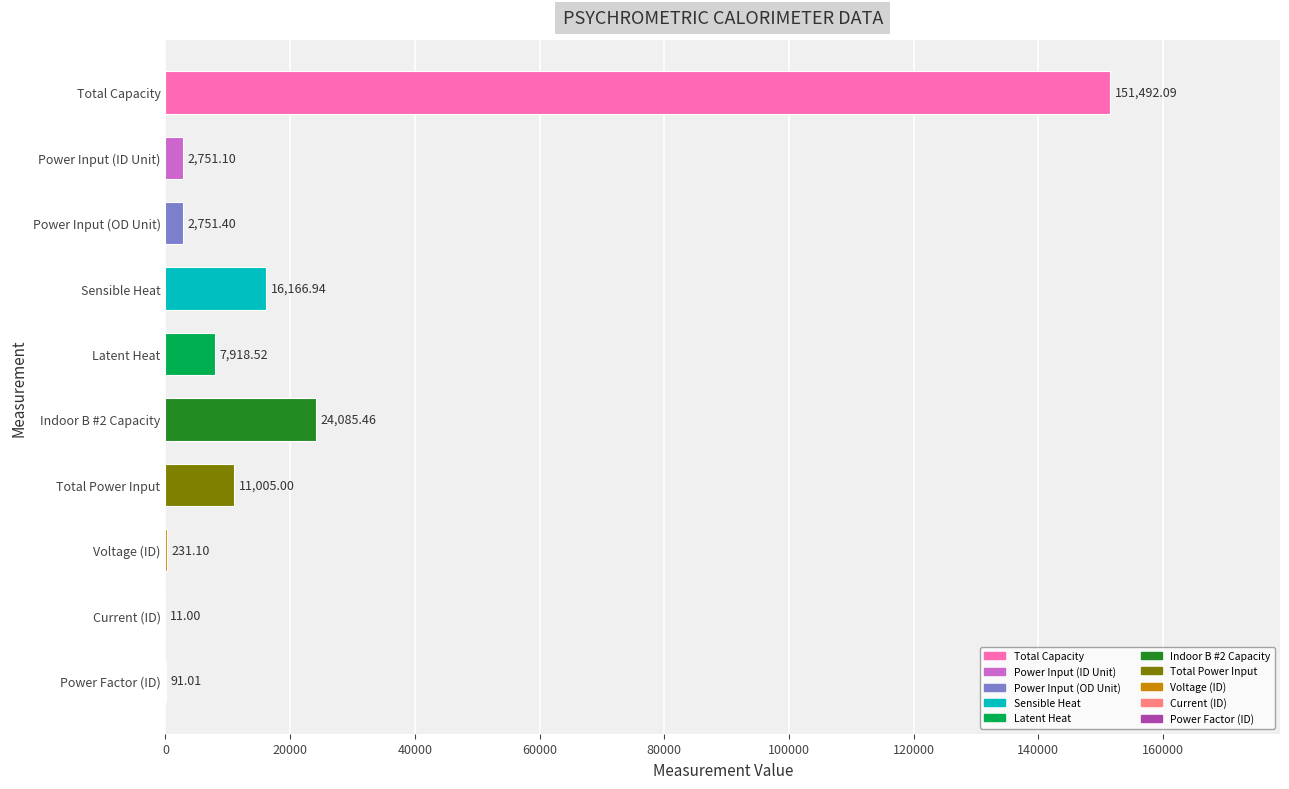

Which category has the highest value across all series?

Total Capacity